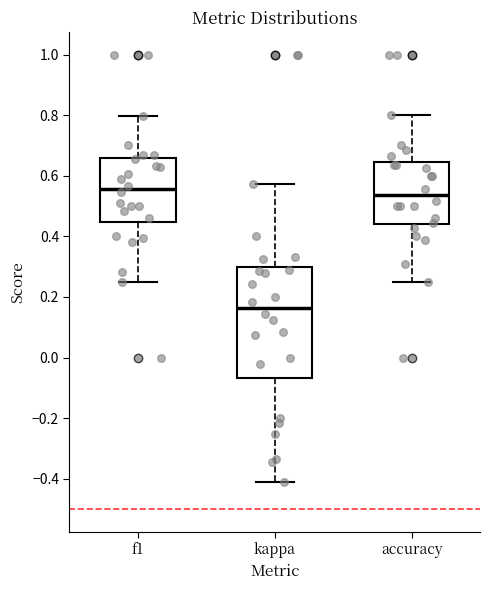

Which box is the tallest, from its lower edge to its upper edge?

kappa